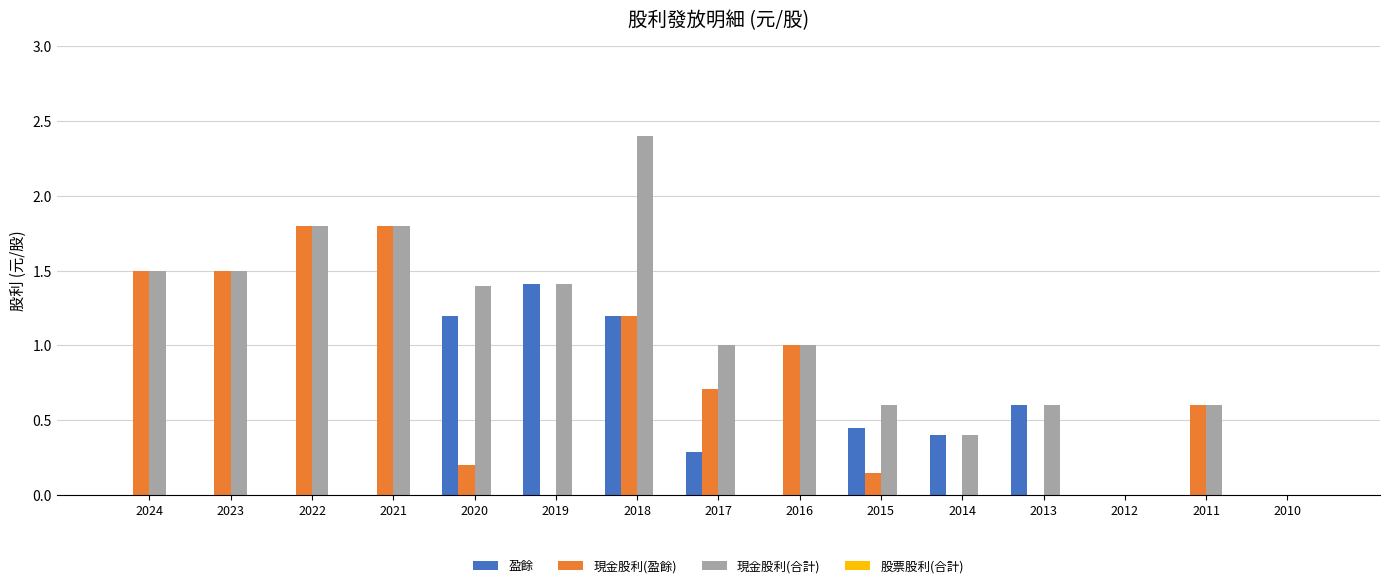

The value of 現金股利(合計) at 2013 is 1.0. True or false?

False